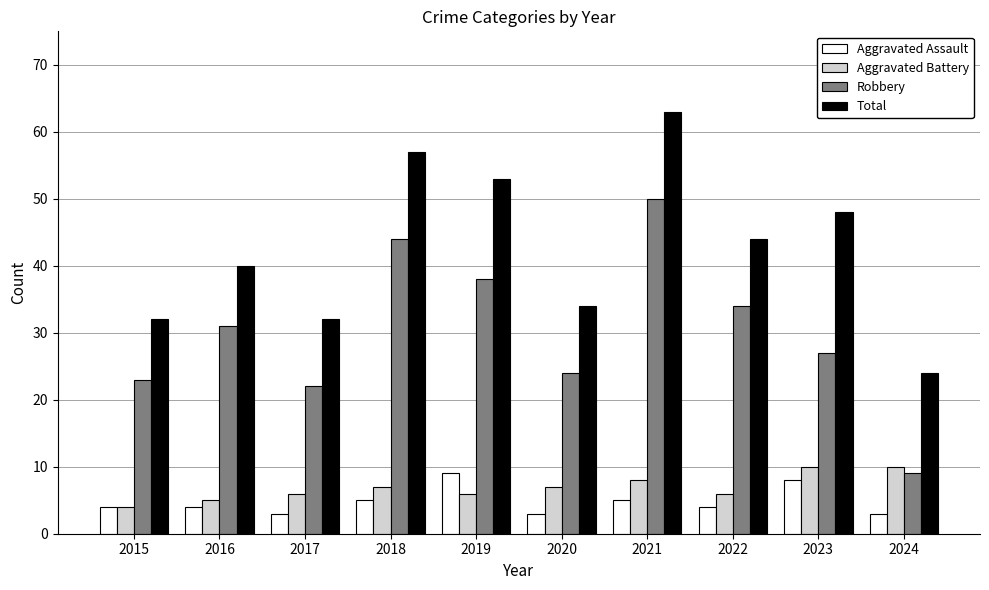

What is the approximate value of Total at 2022?

44